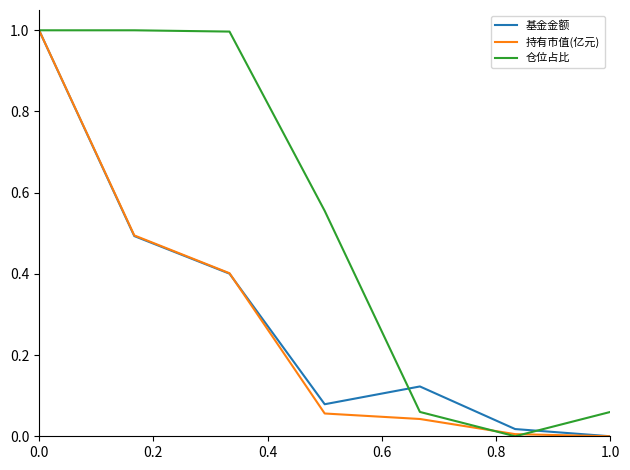

What is the maximum value shown in the chart?

1.0